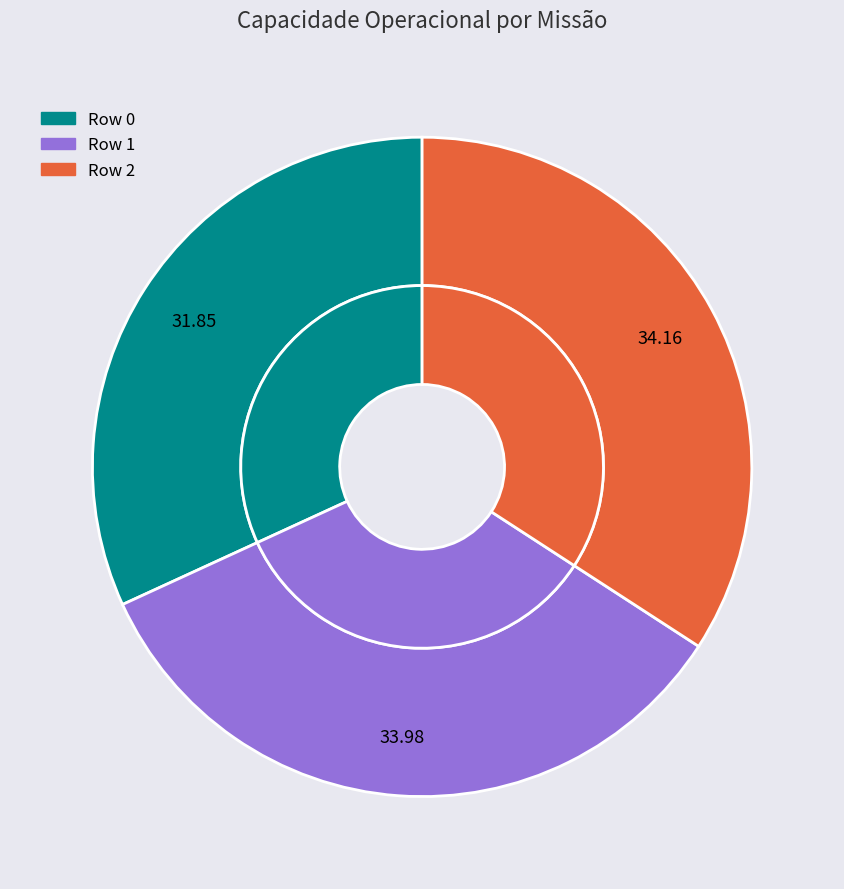

Does any single category account for the majority?

No